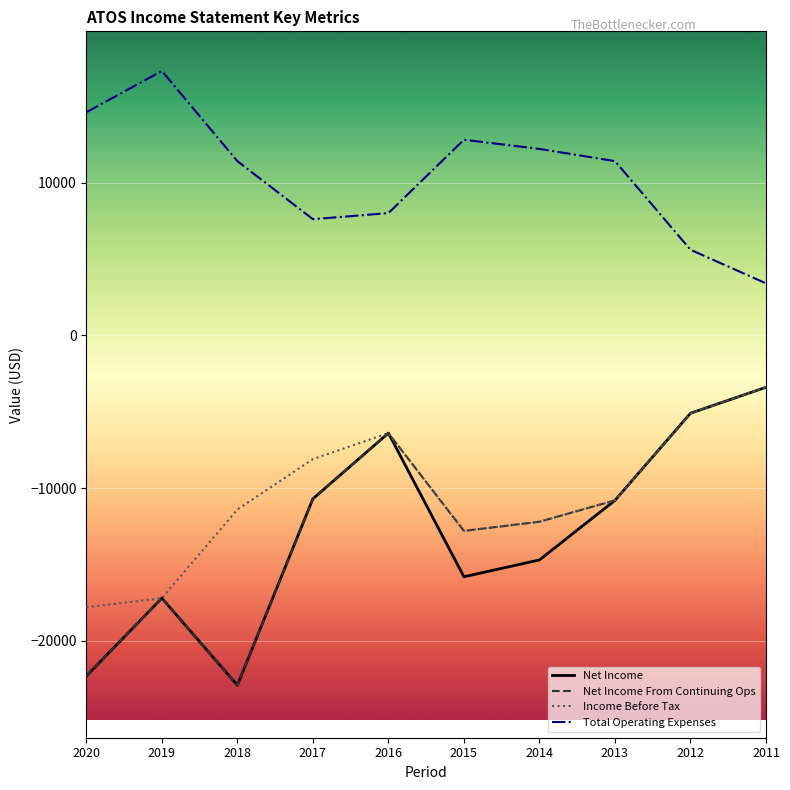

What is the average value of the Net Income series?

-12930